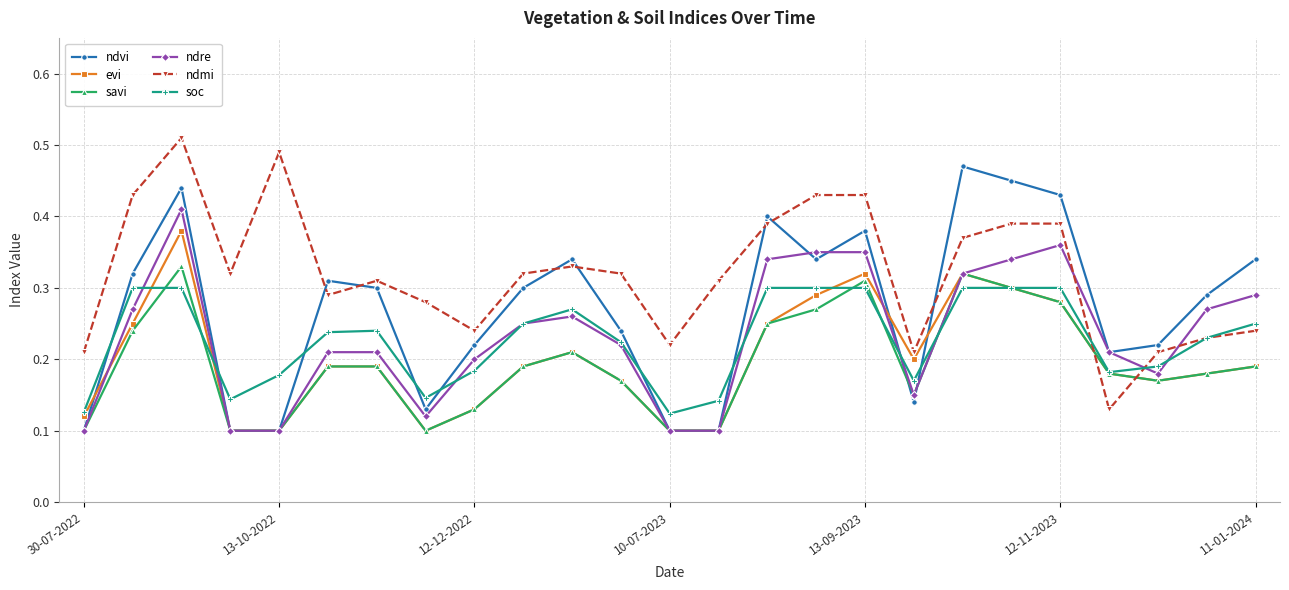

Is this an area chart (filled region under the line)?

No